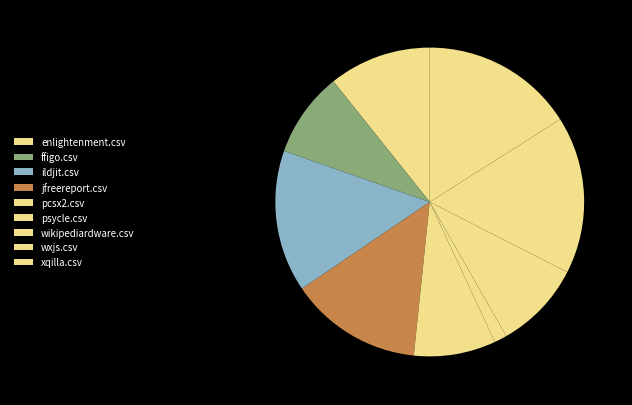

Count the number of slices in the pie.

9